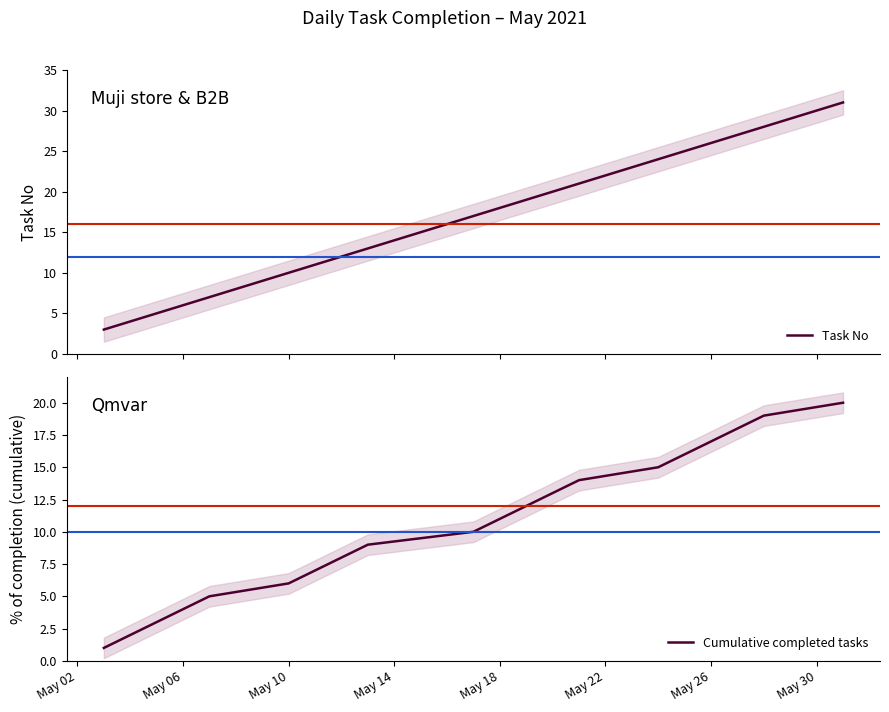

What is the value of the Task No point at the 9th from the left?

13